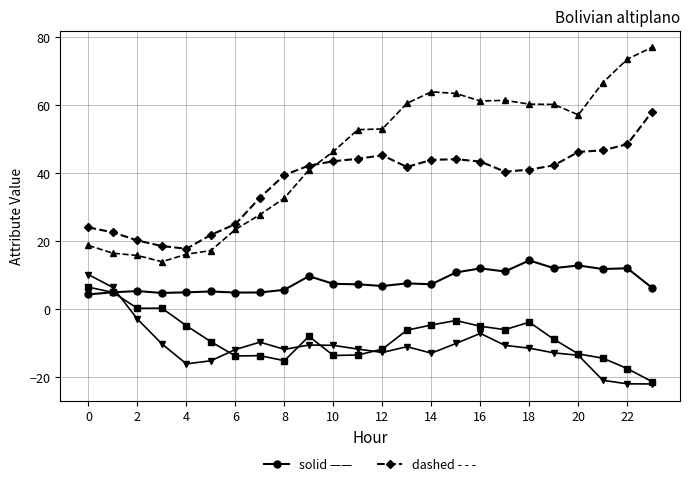

How many distinct data groups are displayed?

5